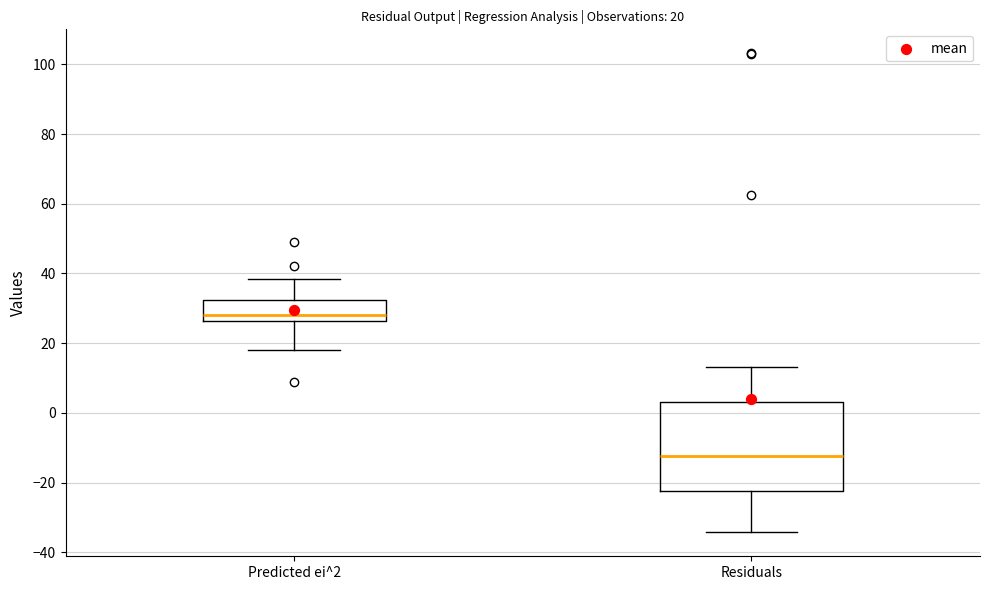

Which box has the highest median line?

Predicted ei^2